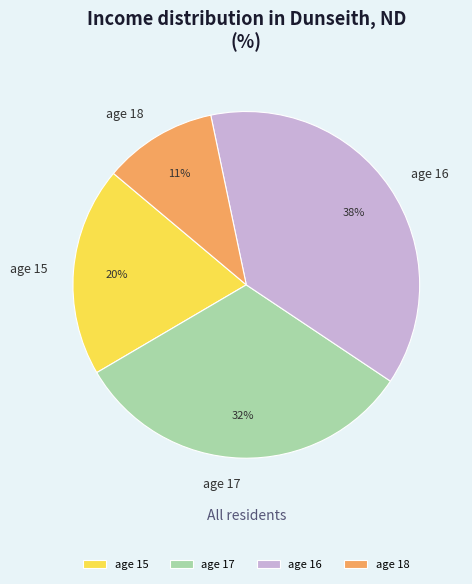

To the nearest percent, what percentage of the pie is age 16?

38%